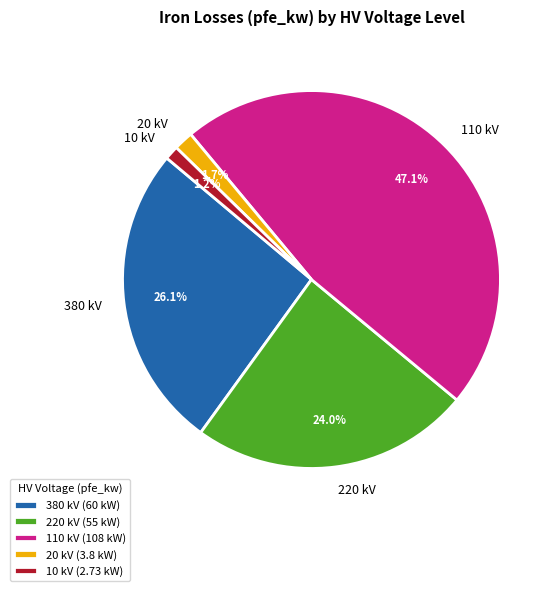

Do 20 kV and 380 kV together represent more than half of the pie?

No